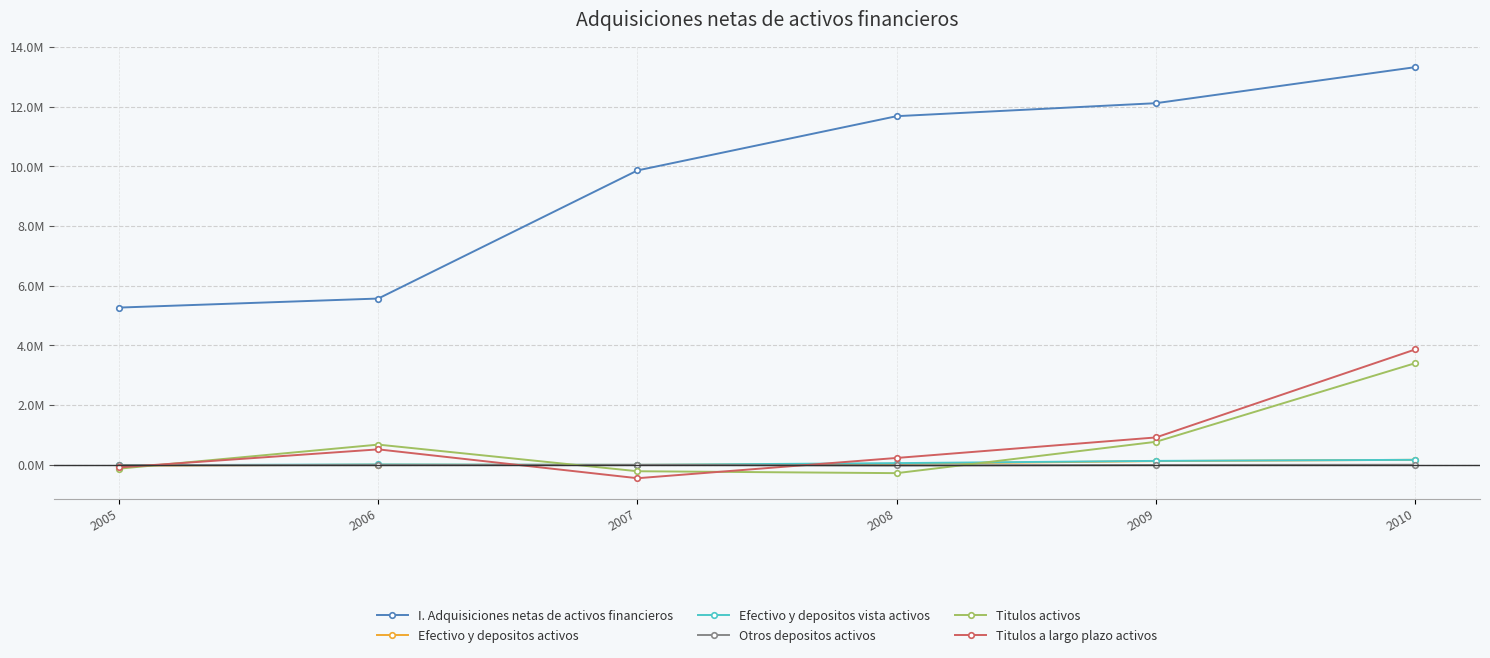

Reading left to right, list all the values displayed in this chart.

I. Adquisiciones netas de activos financieros: 2005=5266122	2006=5568912	2007=9861529	2008=11679087	2009=12113844	2010=13320941
Efectivo y depositos activos: 2005=-28270	2006=1835	2007=-5697	2008=30187	2009=122705	2010=165511
Efectivo y depositos vista activos: 2005=-15298	2006=12208	2007=-3808	2008=54651	2009=129575	2010=165260
Otros depositos activos: 2005=-12972	2006=-10373	2007=-1890	2008=-24464	2009=-6870	2010=252
Titulos activos: 2005=-130764	2006=675194	2007=-217204	2008=-280779	2009=769157	2010=3403146
Titulos a largo plazo activos: 2005=-88632	2006=515672	2007=-450938	2008=228329	2009=915525	2010=3862496